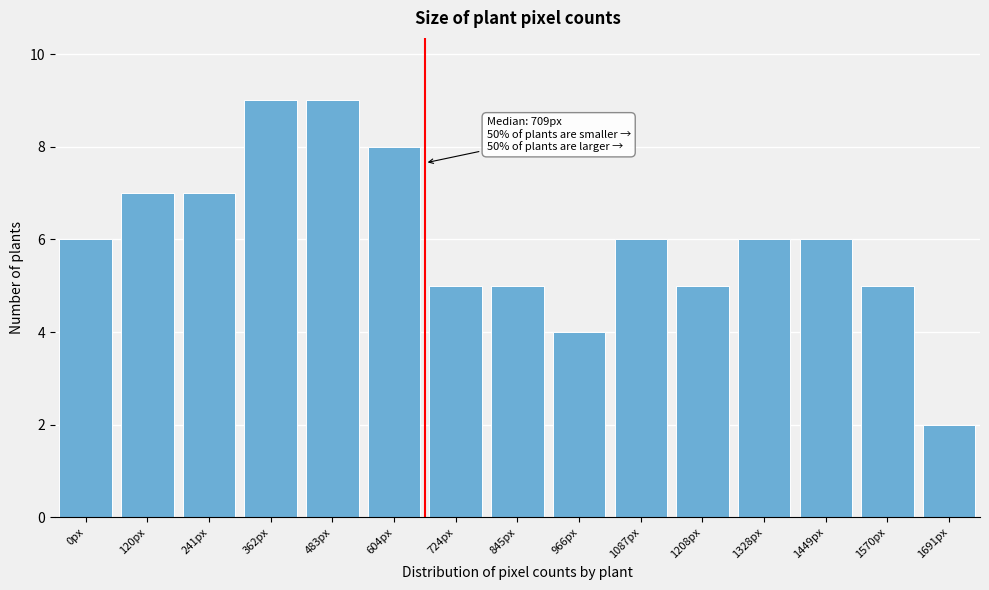

Reading left to right, what are all the values shown in this chart?

6	7	7	9	9	8	5	5	4	6	5	6	6	5	2